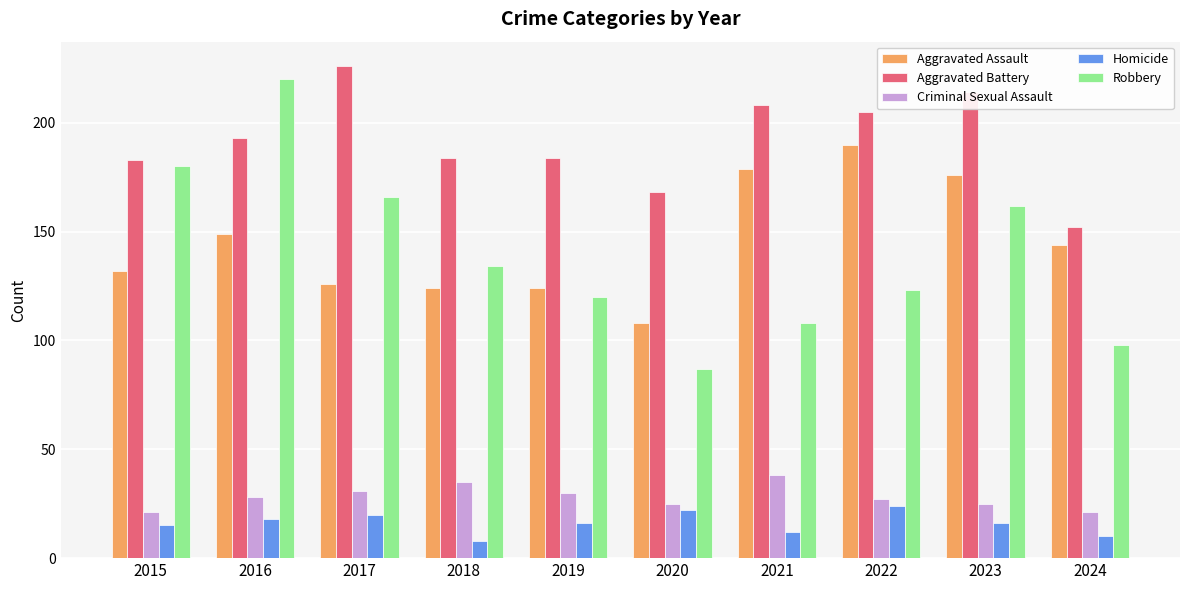

Rank the series at 2018 from lowest to highest value.

Homicide, Criminal Sexual Assault, Aggravated Assault, Robbery, Aggravated Battery